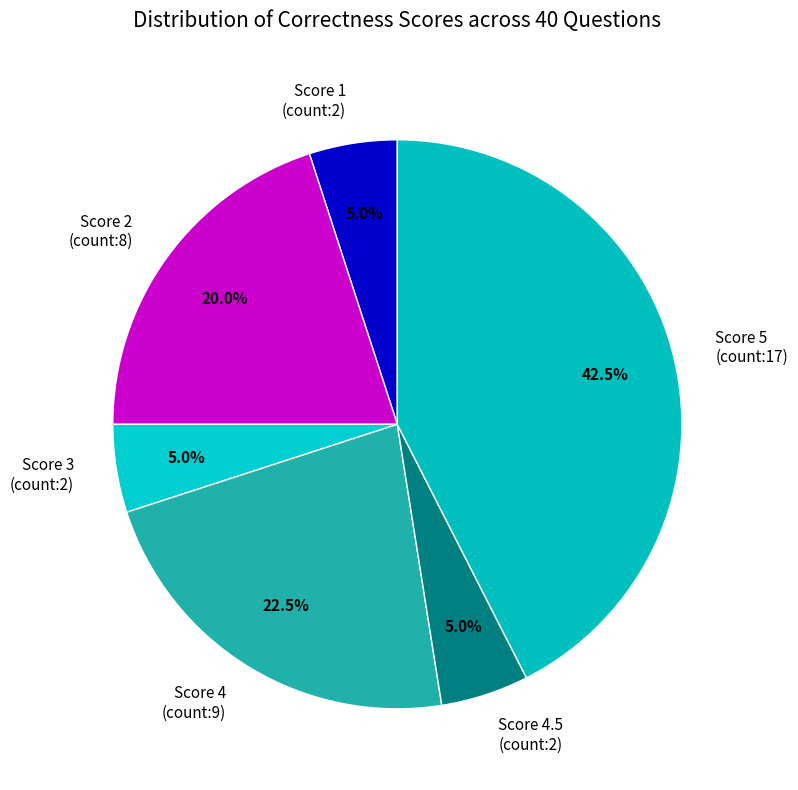

Combined, what portion of the pie is Score 2 (count:8) and Score 1 (count:2)?

25.0%